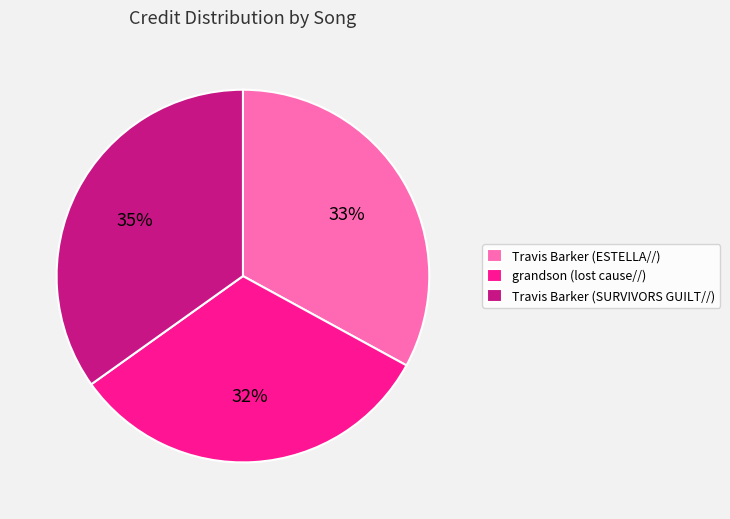

How many slices are in this pie chart?

3